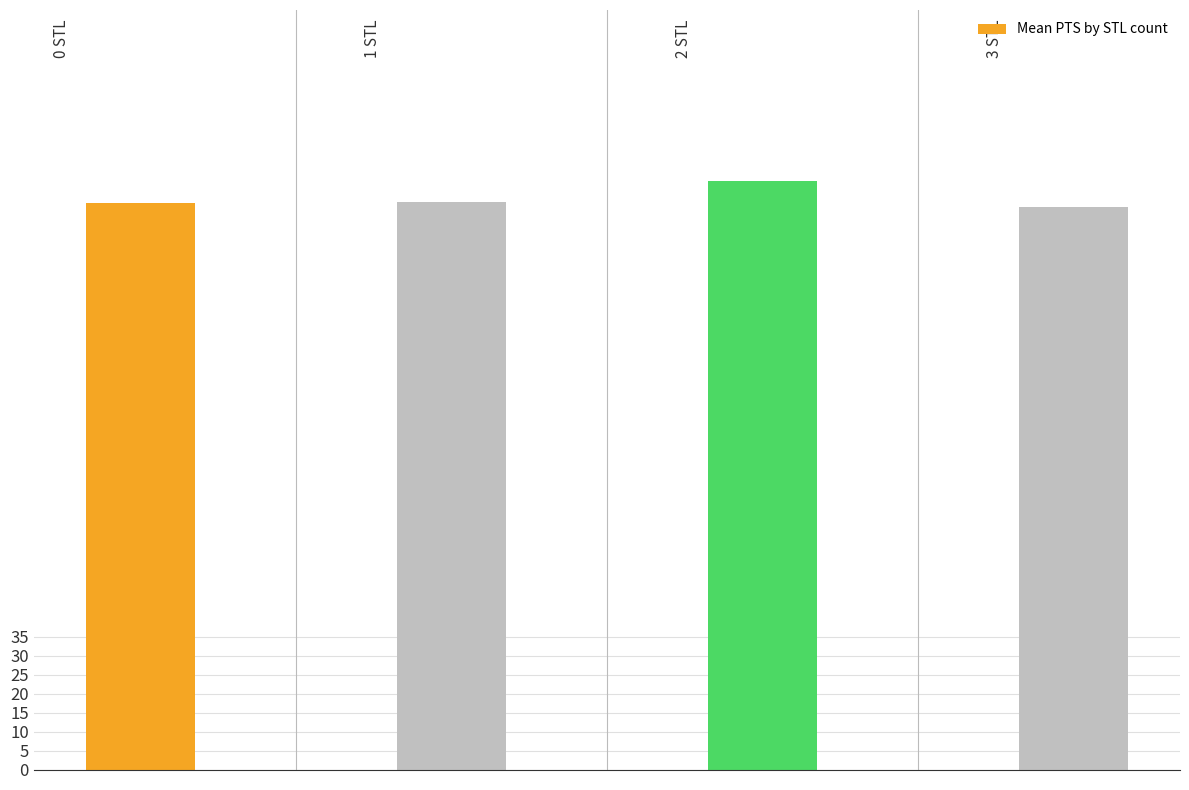

Does the chart contain any negative values?

No